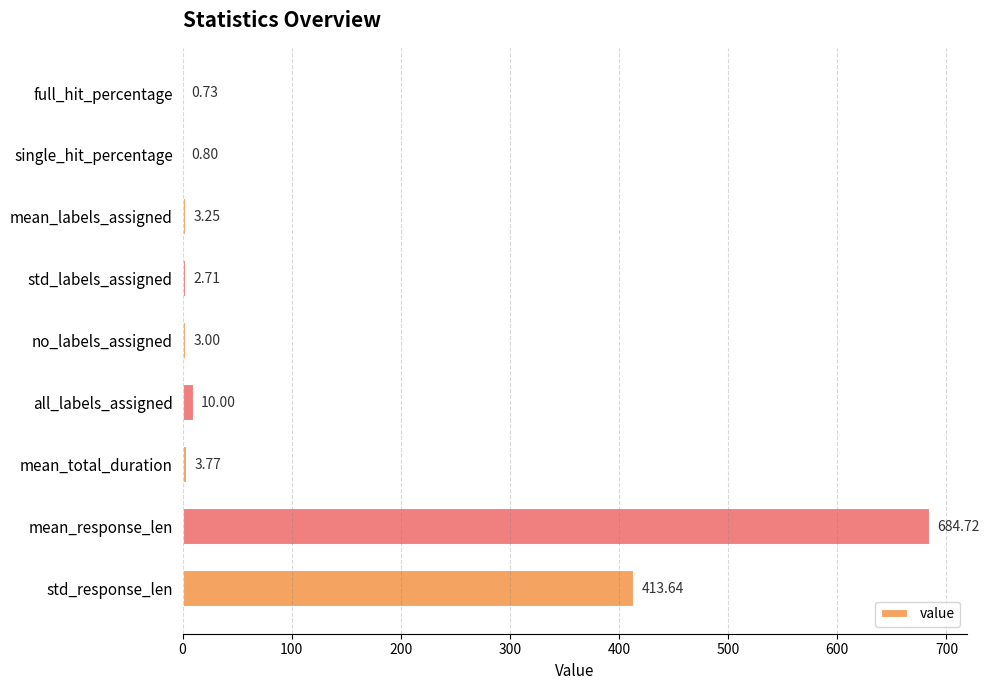

What is the average value?

124.7